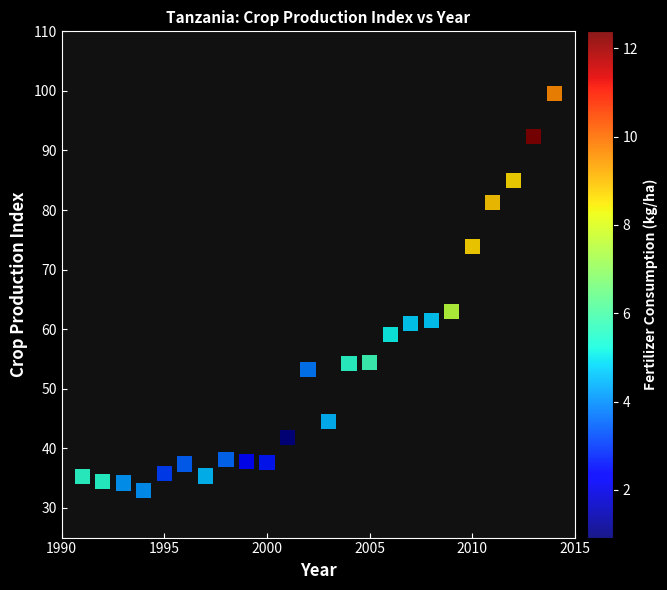

What Y value in the scatter plot is closest to 66?

62.9